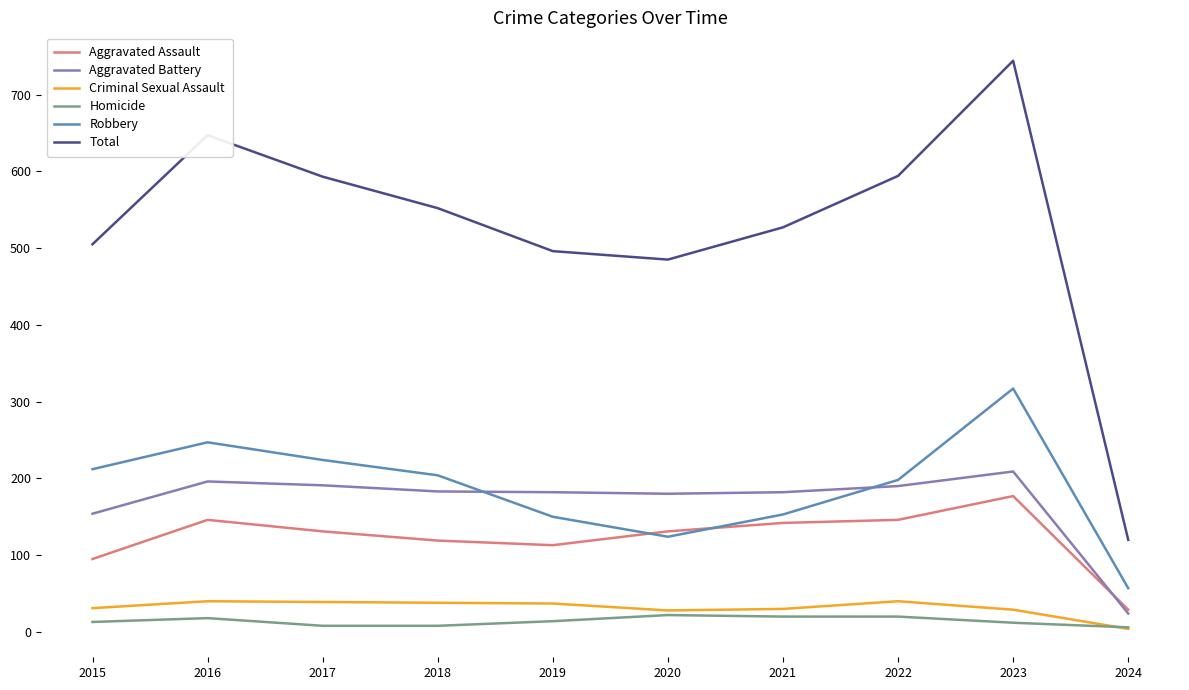

What are all the series names shown in the legend?

Aggravated Assault, Aggravated Battery, Criminal Sexual Assault, Homicide, Robbery, Total